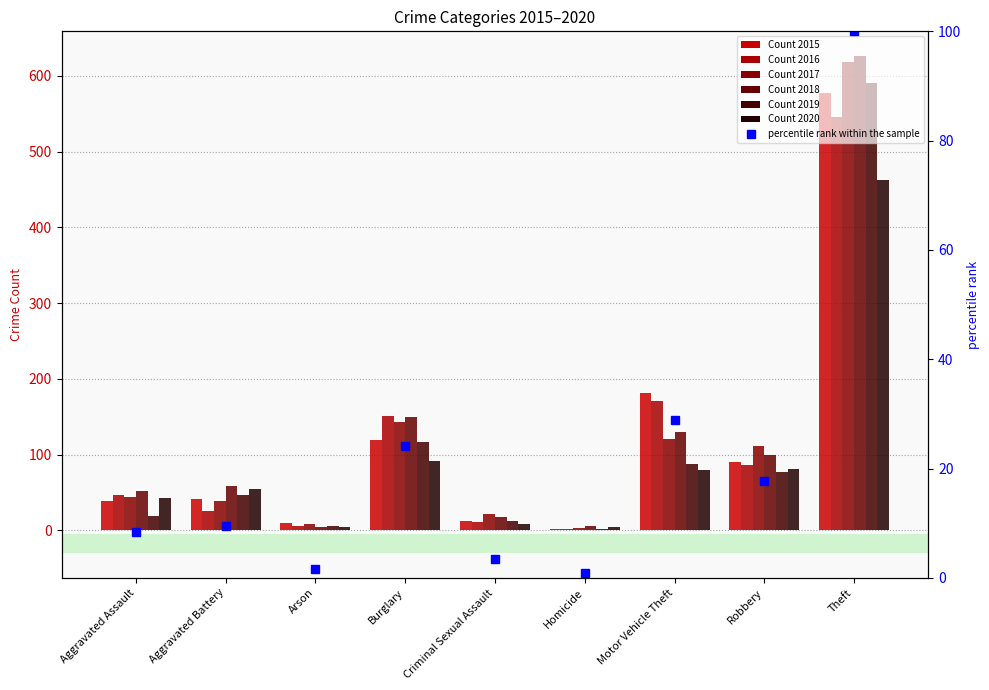

How many bars are there in total?

9